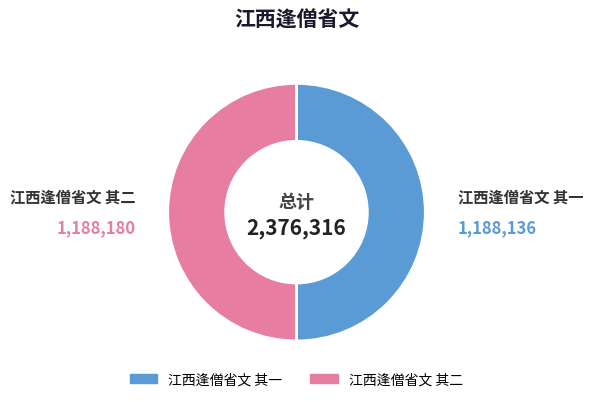

True or false: 江西逢僧省文 其二 accounts for 50% of the total.

True